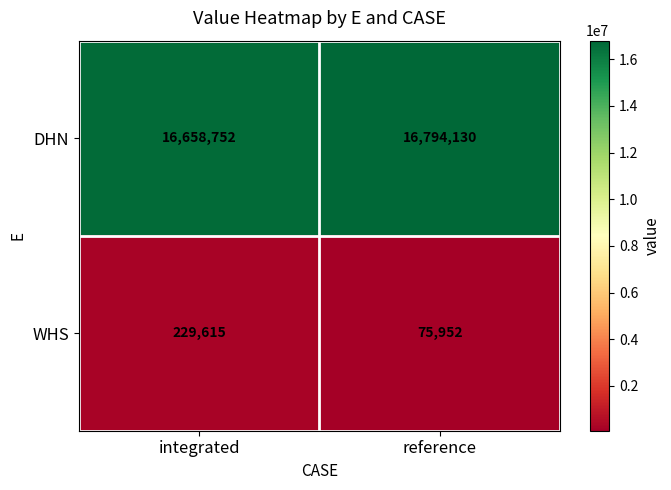

Reading left to right, list all the values displayed in this chart.

DHN: 16658752	16794130
WHS: 229615	75952